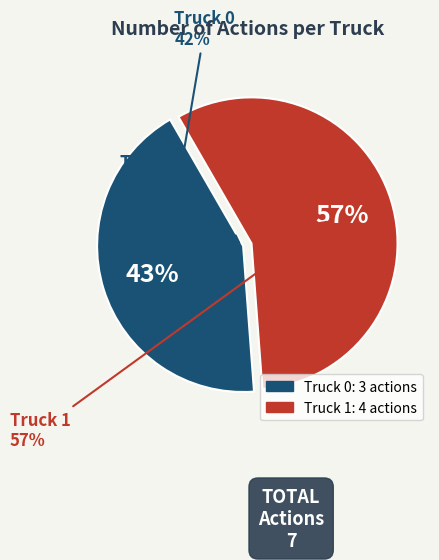

Do Truck 1 and Truck 0 together represent more than half of the pie?

Yes